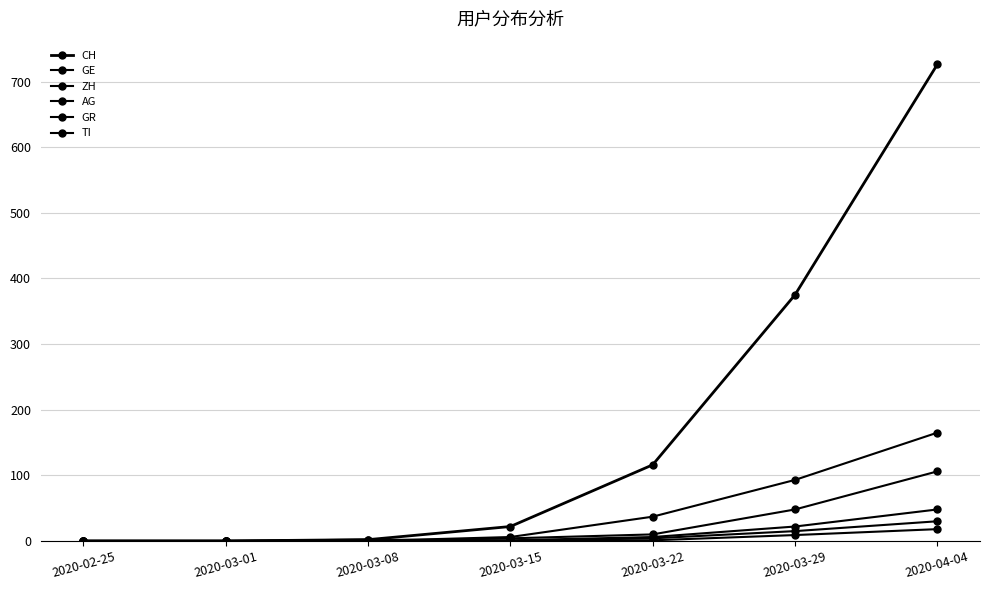

What is the label of the 4th point from the left?

2020-03-15